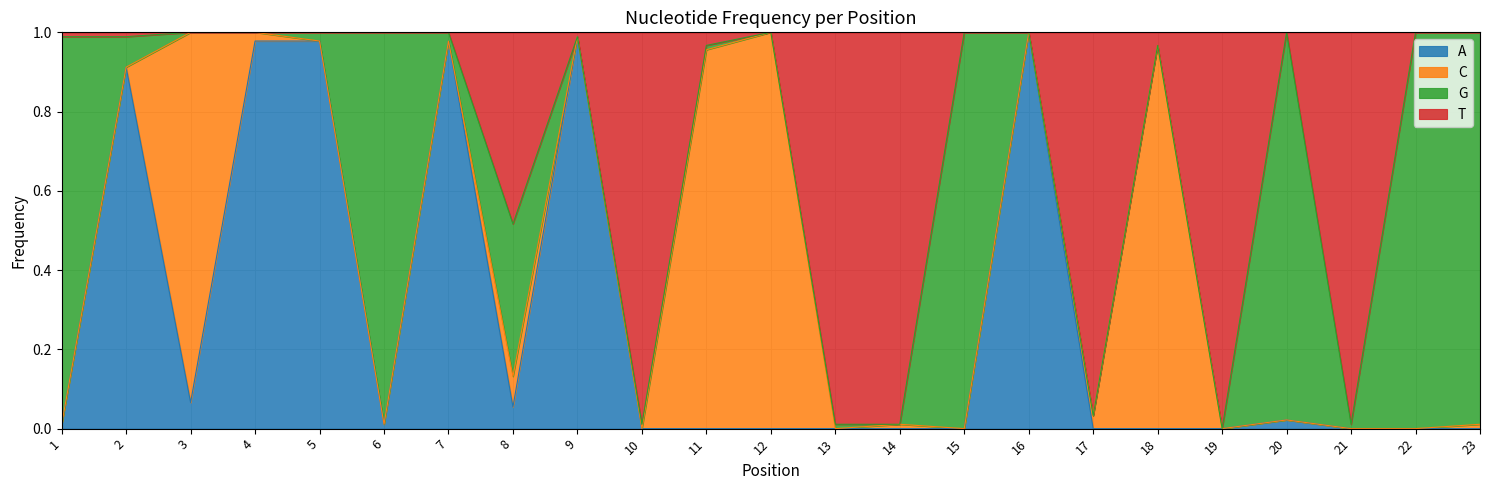

At which category is the sum across all series the highest?

16